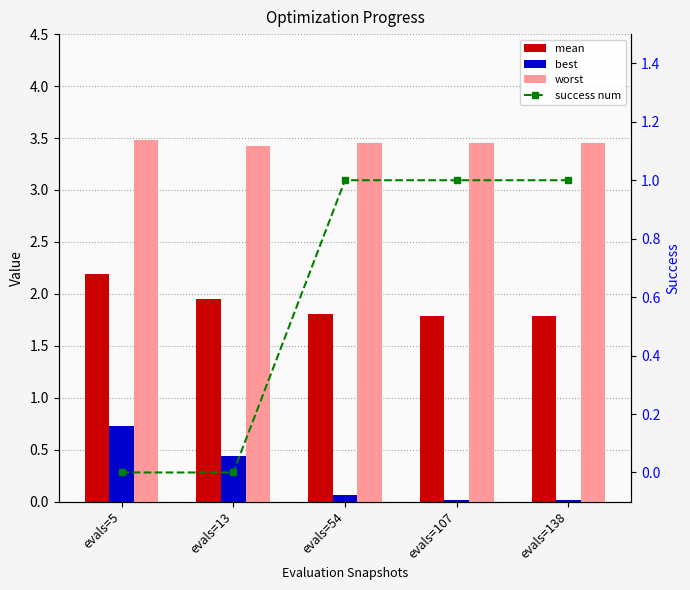

What is the sum of the worst values at evals=138 and evals=107?

6.9